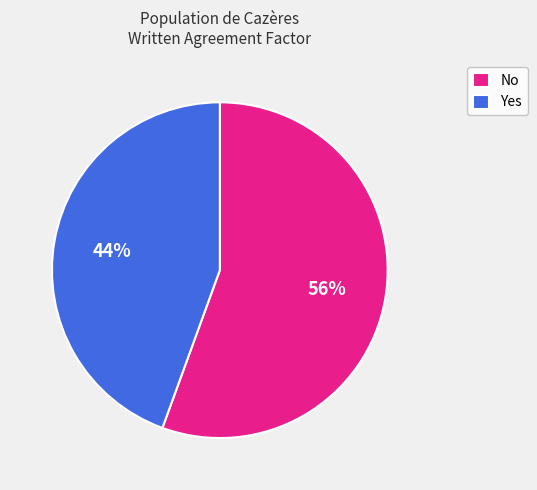

Which has a higher value, Yes or No?

No